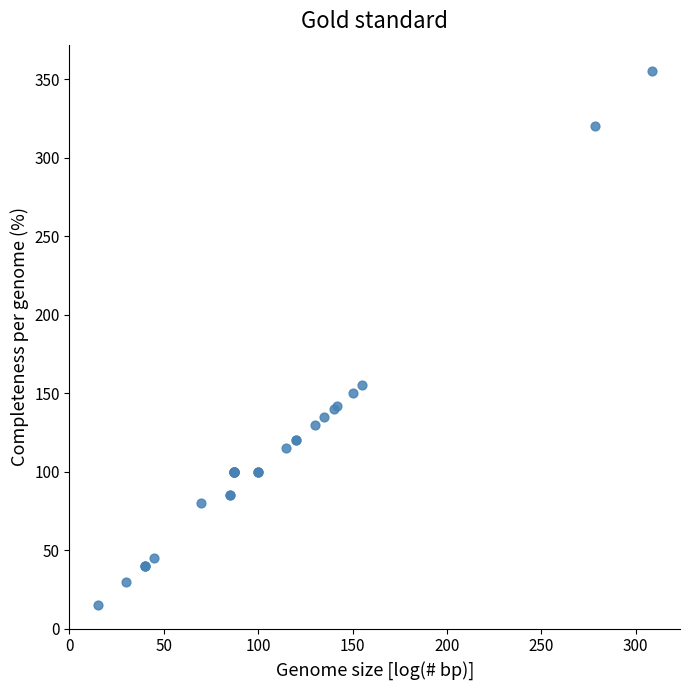

What Y value in the scatter plot is closest to 185?

155